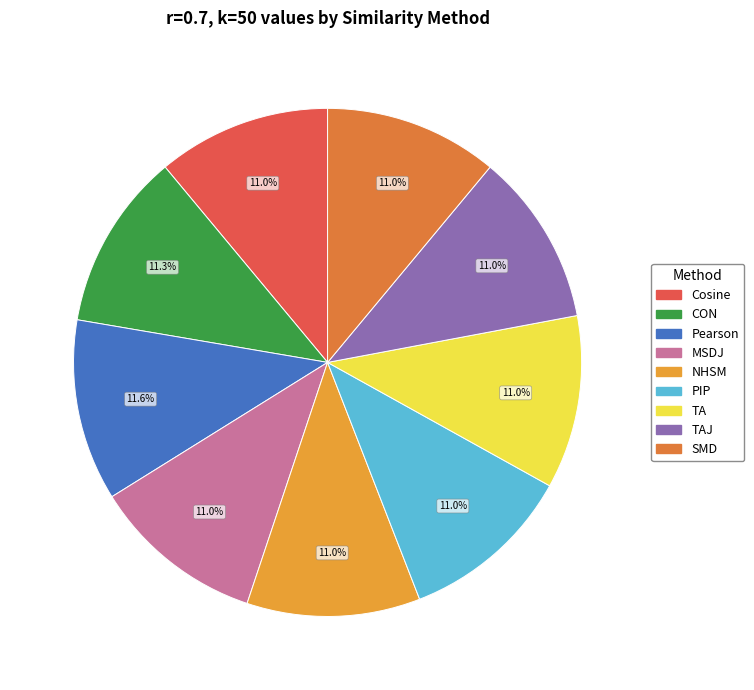

How many segments does this pie chart have?

9